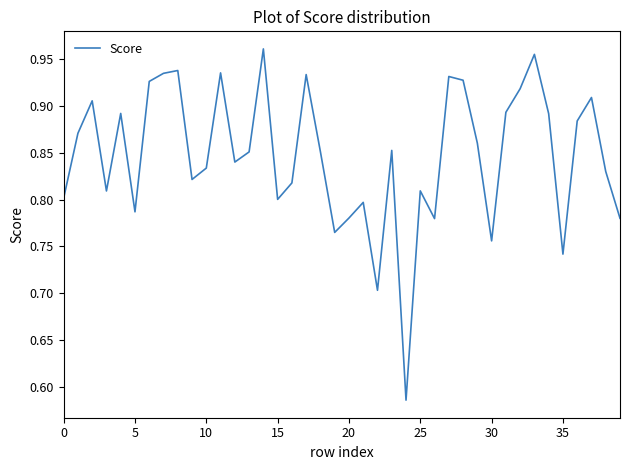

True or false: there are more than 2 points higher than both neighbors.

True